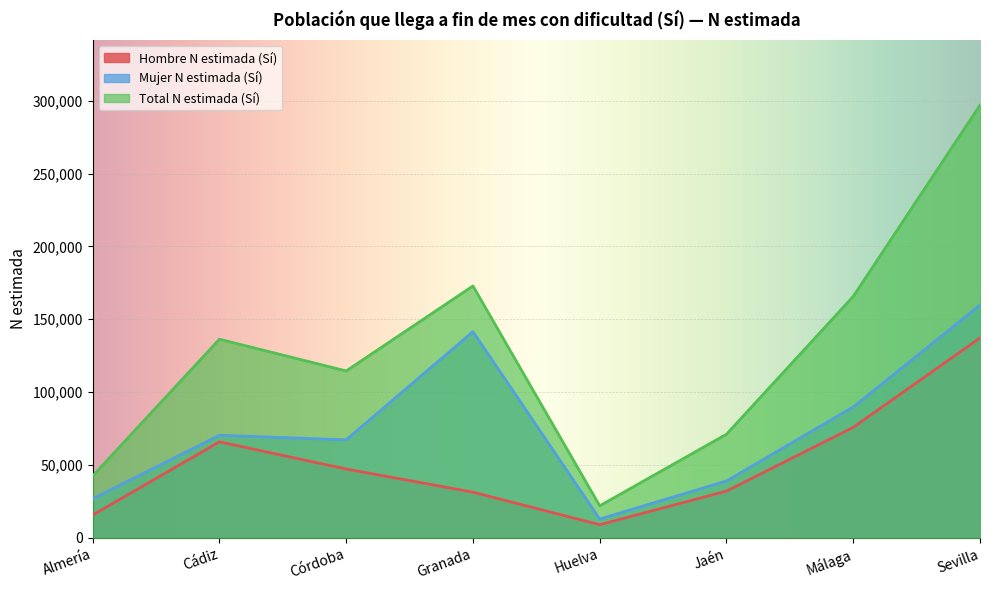

List the series in order of their overall mean, highest first.

Total N estimada (Sí), Mujer N estimada (Sí), Hombre N estimada (Sí)